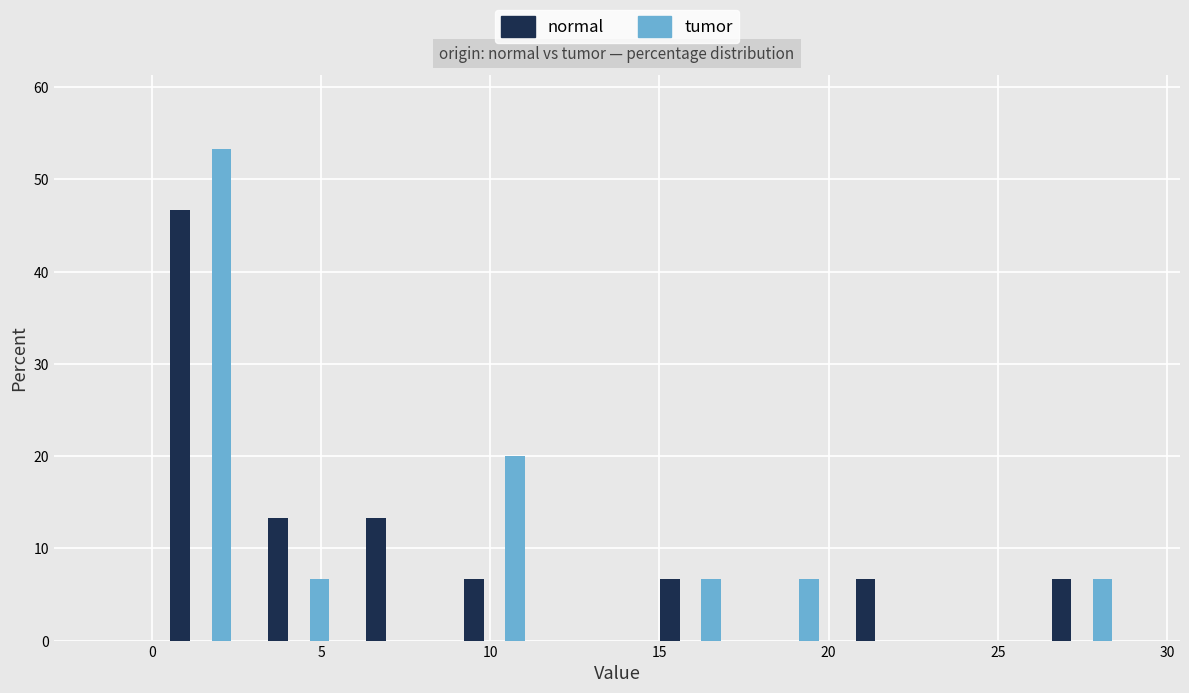

Reading left to right, transcribe this chart: for each range on the x-axis, give the height of each series' bar. Neither the bar edges nor the heights are printed on the chart, so give them approximately, as read against the axes.

0.0 to 3.0: normal=47	tumor=53
3.0 to 6.0: normal=13	tumor=7
6.0 to 8.5: normal=13	tumor=0
8.5 to 11.5: normal=7	tumor=20
11.5 to 14.5: normal=0	tumor=0
14.5 to 17.5: normal=7	tumor=7
17.5 to 20.5: normal=0	tumor=7
20.5 to 23.0: normal=7	tumor=0
23.0 to 26.0: normal=0	tumor=0
26.0 to 29.0: normal=7	tumor=7